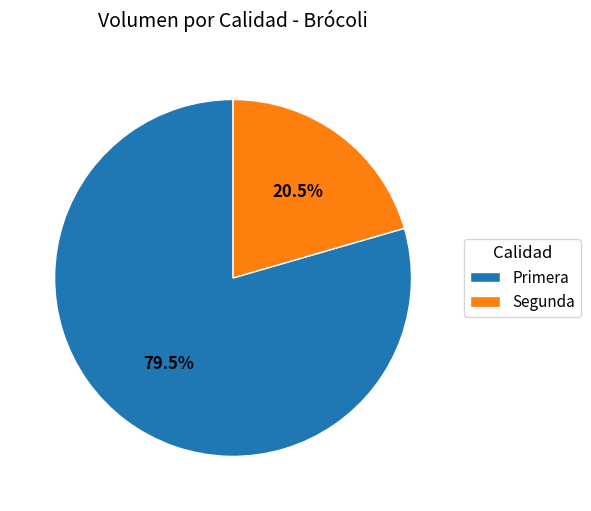

How many segments does this pie chart have?

2